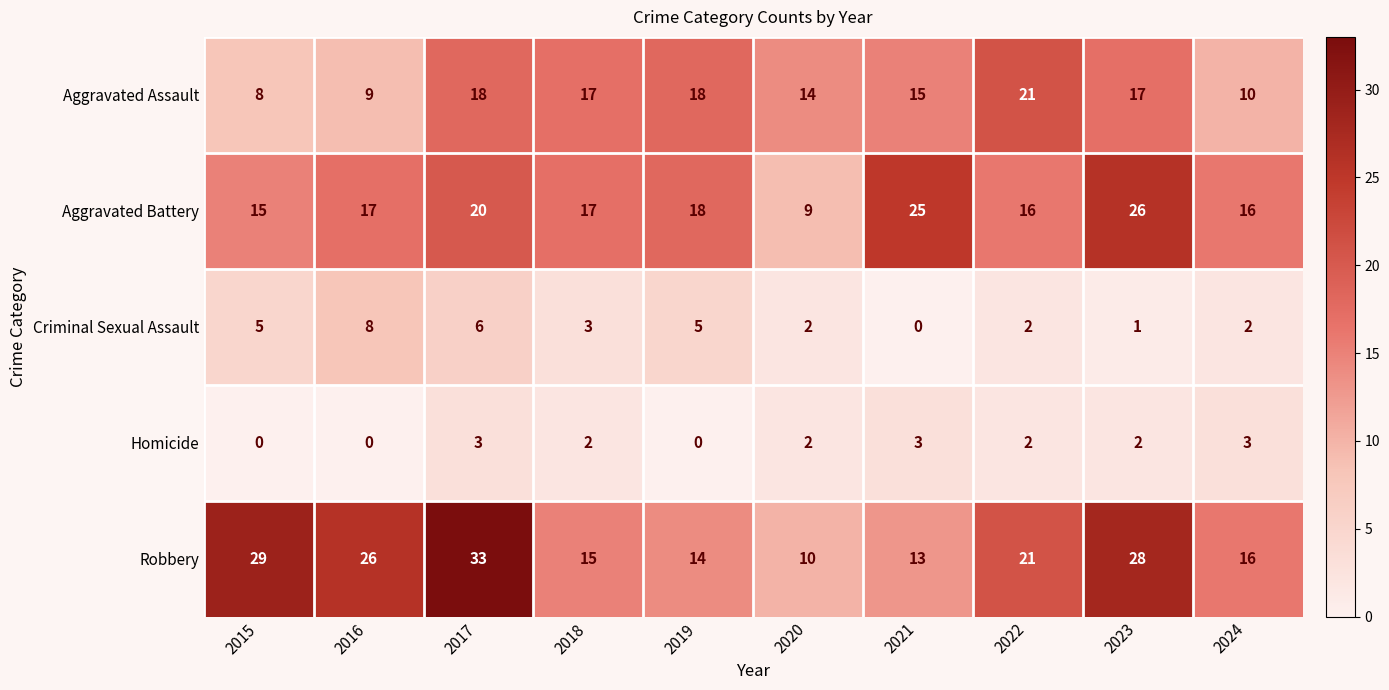

At which label does Robbery first exceed 21?

2015